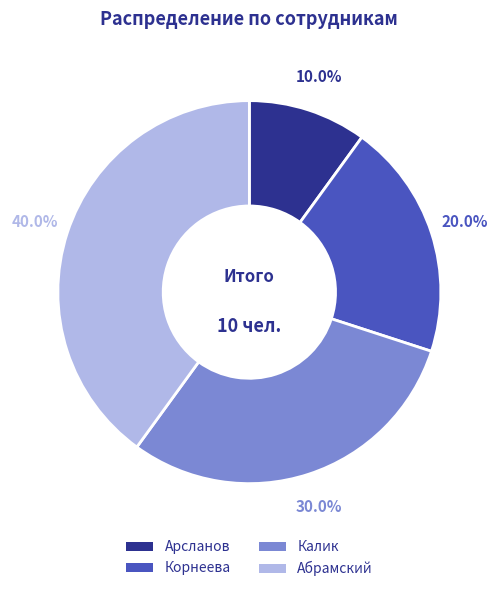

Does any single category account for the majority?

No